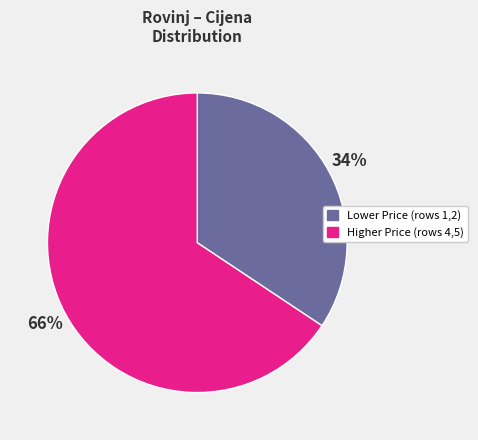

Is there a majority slice in this chart?

Yes